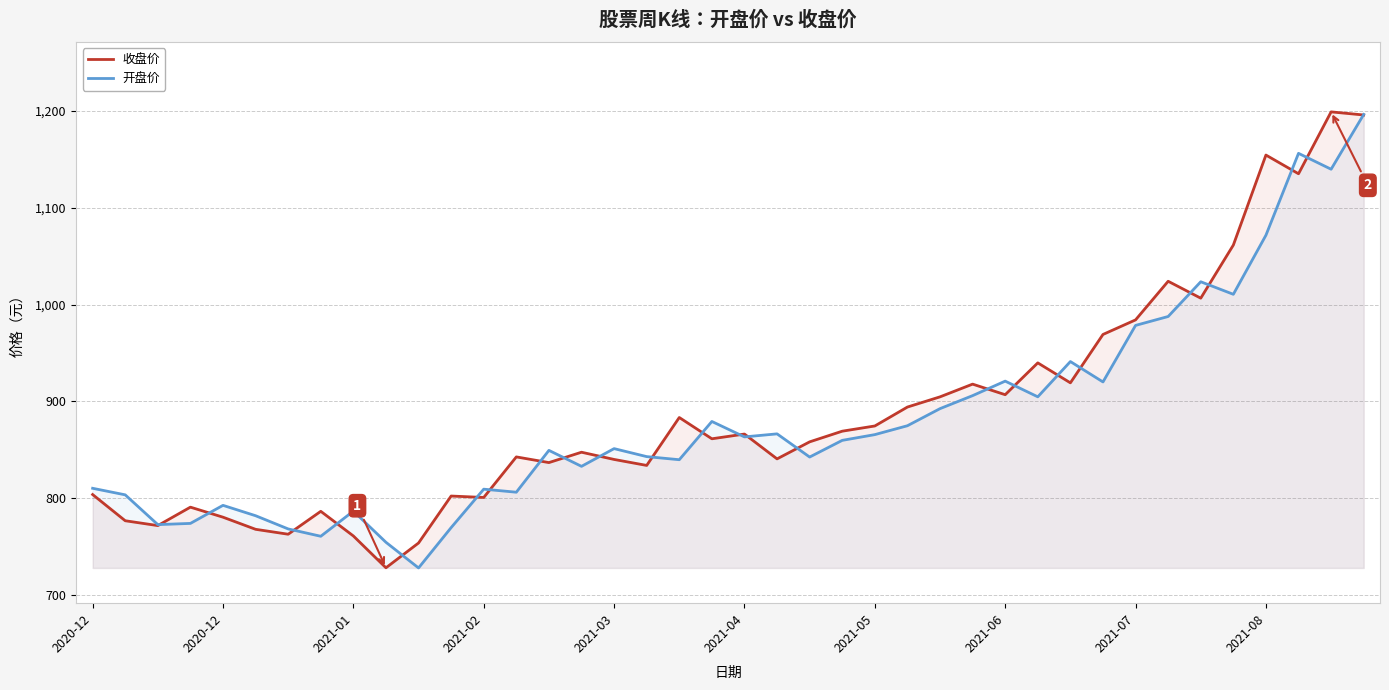

True or false: 开盘价 and 收盘价 intersect in this chart.

True